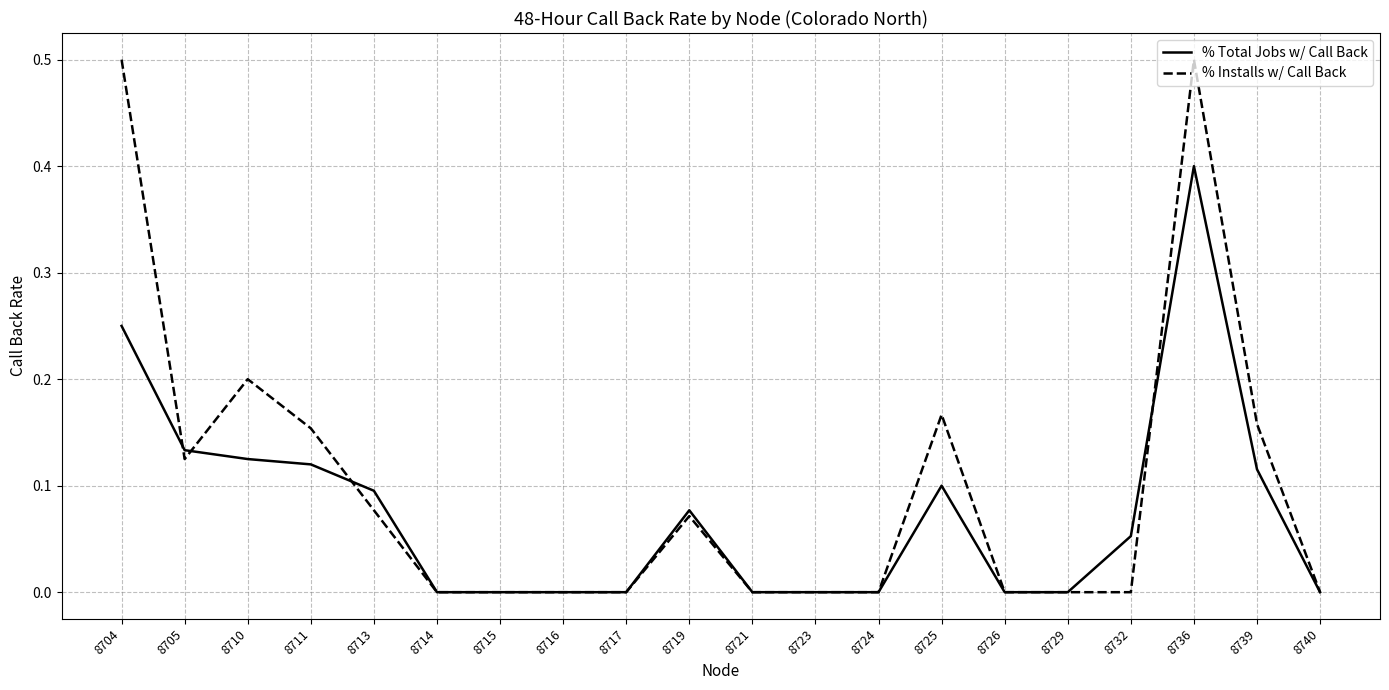

What are all the series names shown in the legend?

% Total Jobs w/ Call Back, % Installs w/ Call Back